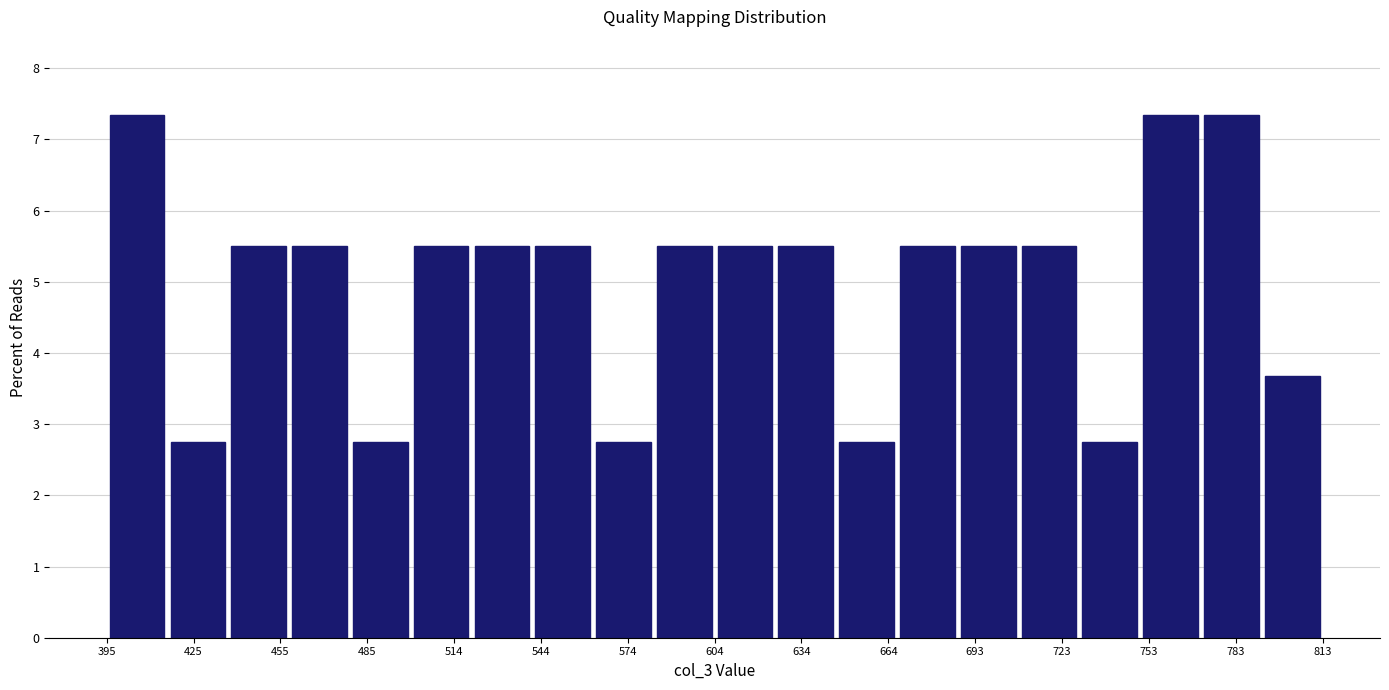

Reading left to right, list every bar in this chart as the range it spans on the x-axis followed by its height. Neither the bar edges nor the heights are printed on the chart, so give them approximately, as read against the axes.

395 to 415: 7.3
415 to 435: 2.8
435 to 460: 5.5
460 to 480: 5.5
480 to 500: 2.8
500 to 520: 5.5
520 to 540: 5.5
540 to 560: 5.5
560 to 585: 2.8
585 to 605: 5.5
605 to 625: 5.5
625 to 645: 5.5
645 to 665: 2.8
665 to 685: 5.5
685 to 710: 5.5
710 to 730: 5.5
730 to 750: 2.8
750 to 770: 7.3
770 to 790: 7.3
790 to 815: 3.7